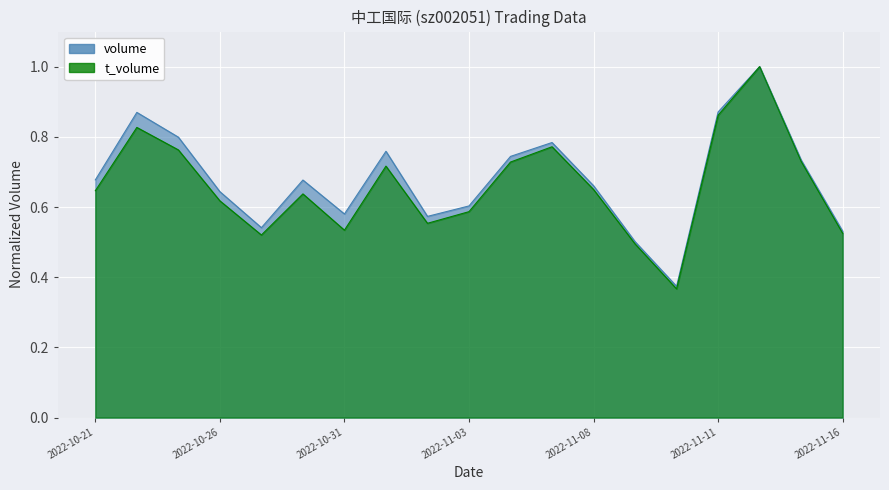

Which series has the widest spread of values?

t_volume